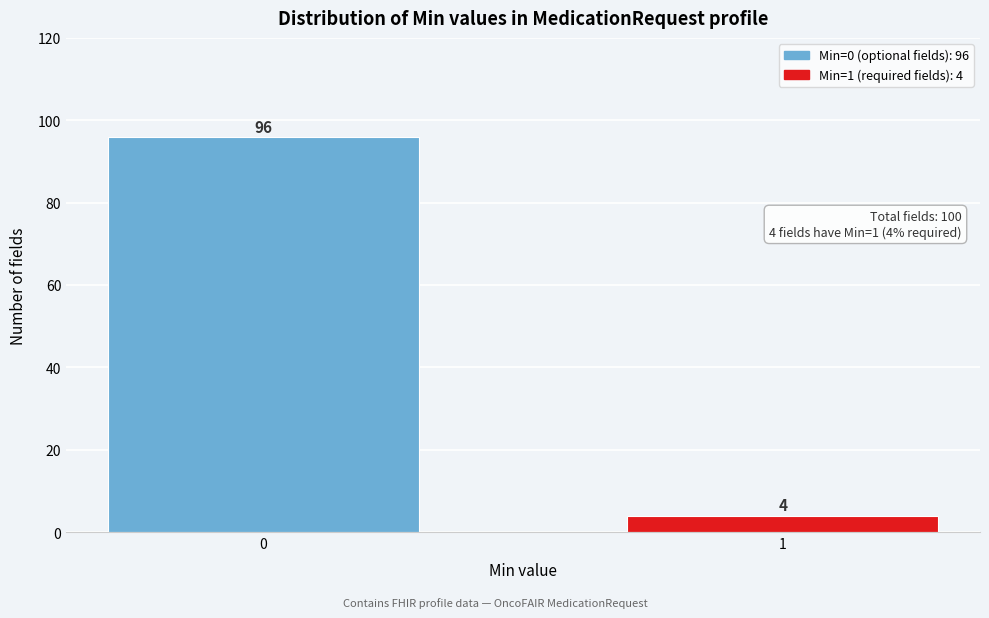

Reading right to left, list all the values displayed in this chart.

4	96